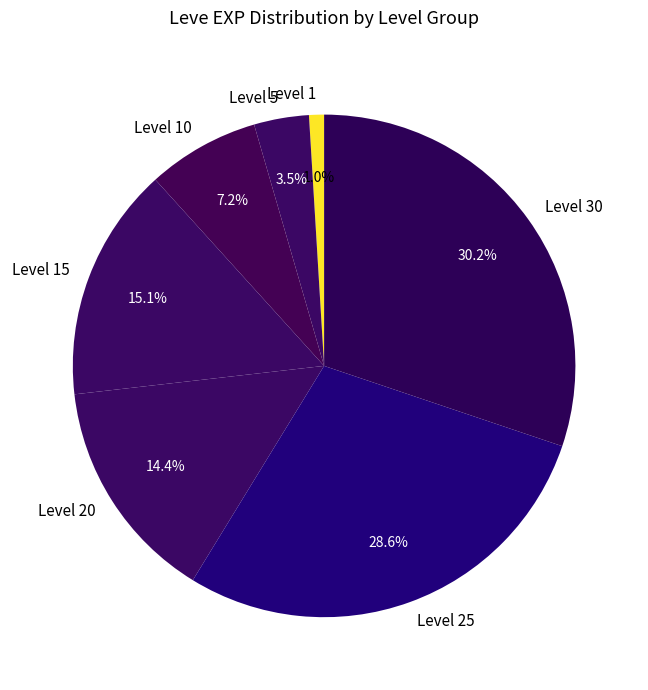

Which has a higher value, Level 25 or Level 5?

Level 25